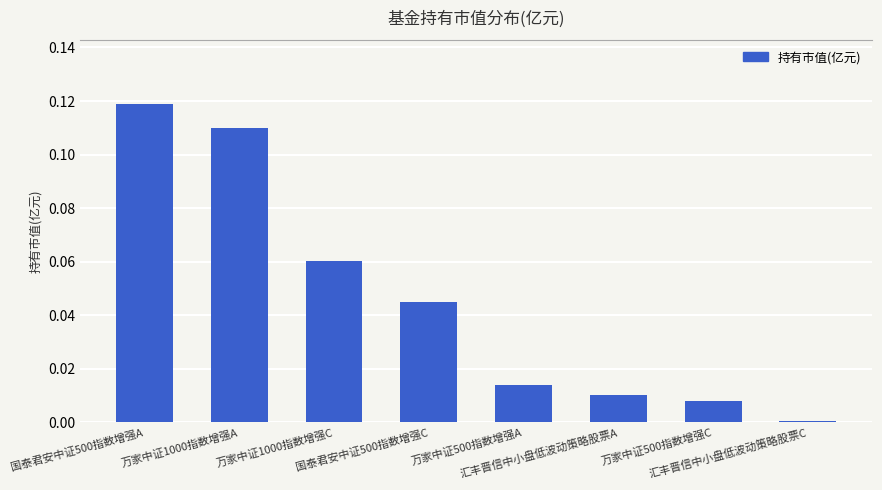

What is the sum of all values?

0.4